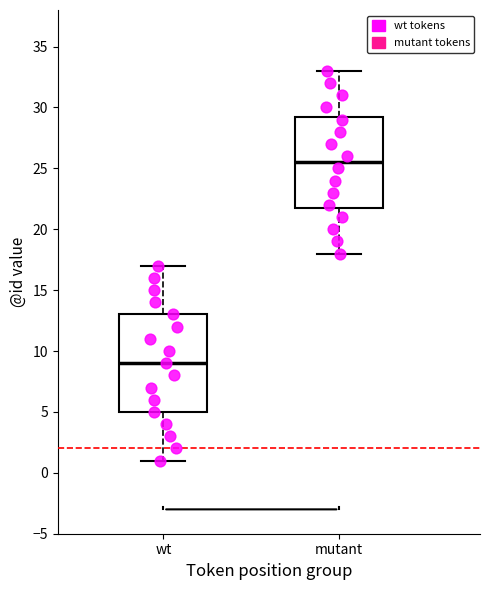

Reading left to right, read every box against the y-axis: the position of its median line, the range the box covers, and the ends of its whiskers. The values are not printed on the chart, so give them approximately, as read against the axis.

wt: median 9.0, box 5.0 to 13.0, whiskers 1.0 to 17.0
mutant: median 25.5, box 22.0 to 29.5, whiskers 18.0 to 33.0